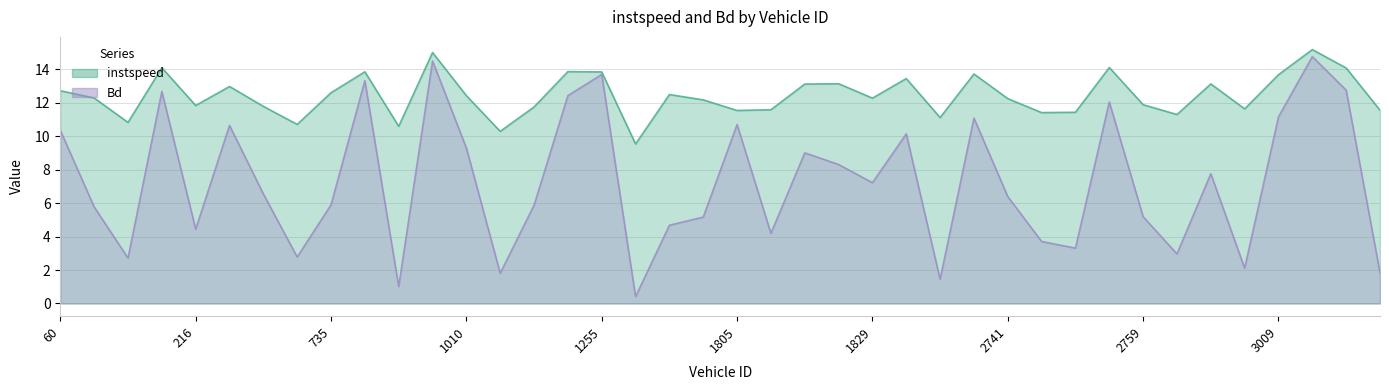

True or false: Bd and instspeed intersect in this chart.

False